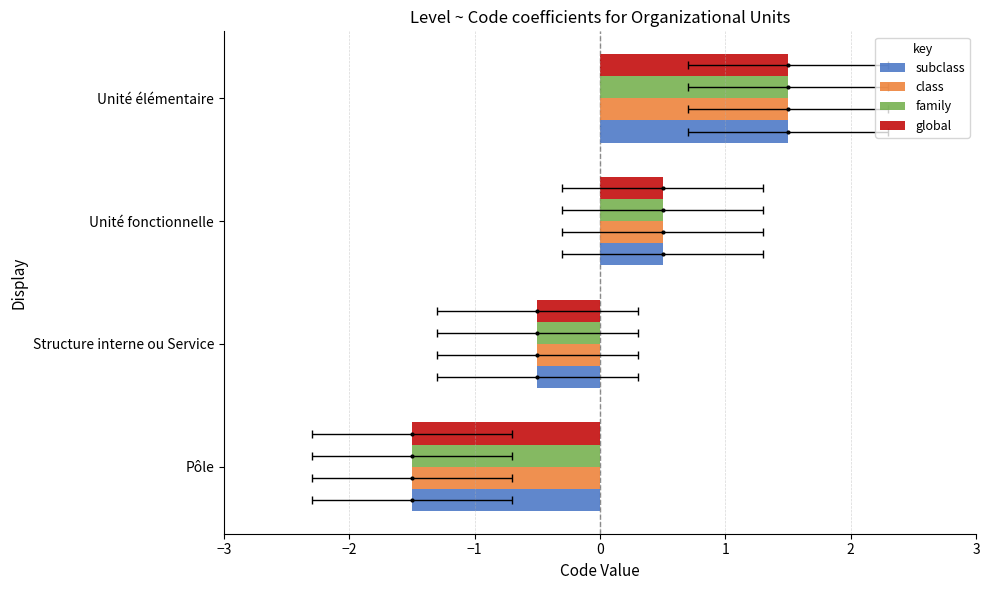

Which series changed the most between Structure interne ou Service and Unité fonctionnelle?

subclass